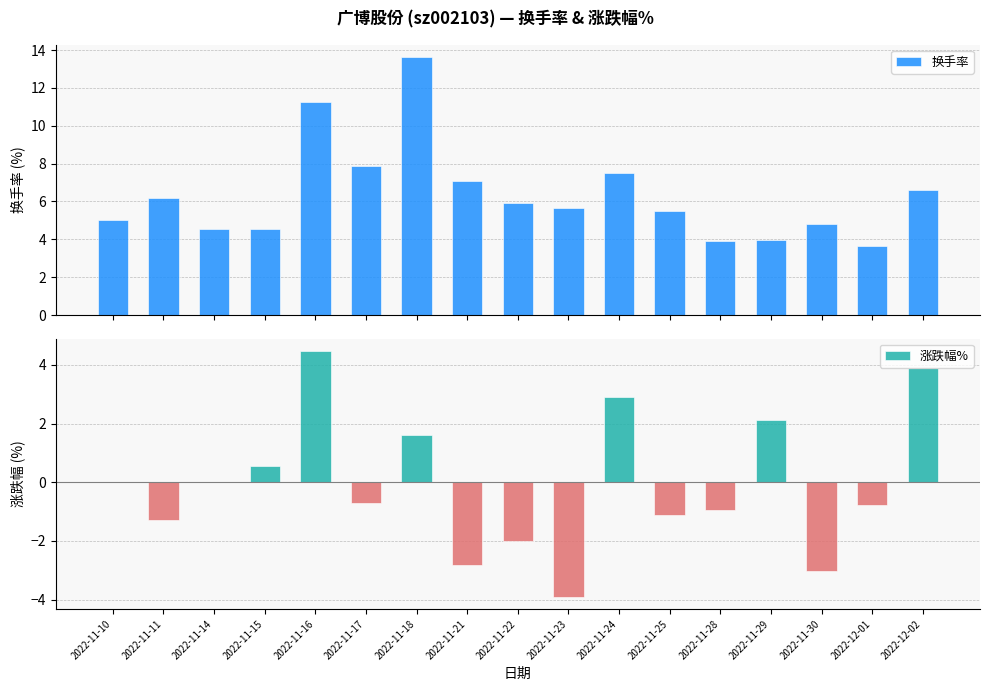

Reading right to left, list all the values displayed in this chart.

换手率: 2022-12-02=6.6	2022-12-01=3.6	2022-11-30=4.8	2022-11-29=4.0	2022-11-28=3.9	2022-11-25=5.5	2022-11-24=7.5	2022-11-23=5.7	2022-11-22=5.9	2022-11-21=7.1	2022-11-18=13.6	2022-11-17=7.9	2022-11-16=11.2	2022-11-15=4.5	2022-11-14=4.5	2022-11-11=6.2	2022-11-10=5.0
涨跌幅%: 2022-12-02=3.9	2022-12-01=-0.8	2022-11-30=-3.0	2022-11-29=2.1	2022-11-28=-0.9	2022-11-25=-1.1	2022-11-24=2.9	2022-11-23=-3.9	2022-11-22=-2.0	2022-11-21=-2.8	2022-11-18=1.6	2022-11-17=-0.7	2022-11-16=4.5	2022-11-15=0.6	2022-11-14=0.0	2022-11-11=-1.3	2022-11-10=0.0